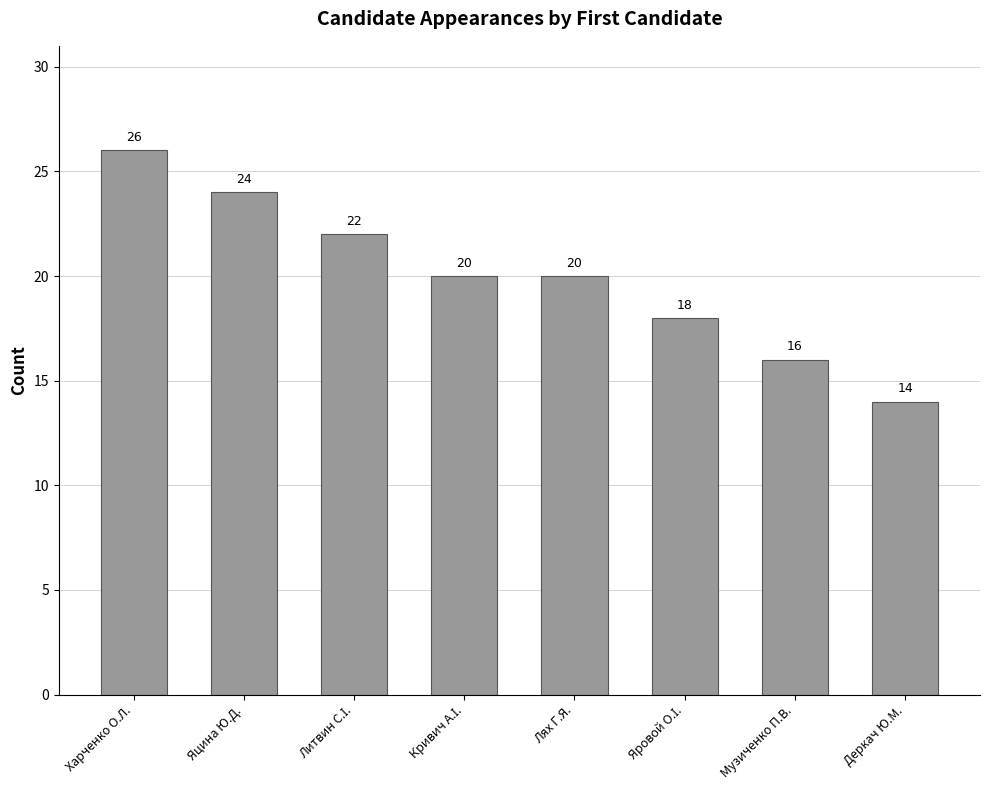

What is the minimum value shown in the chart?

14